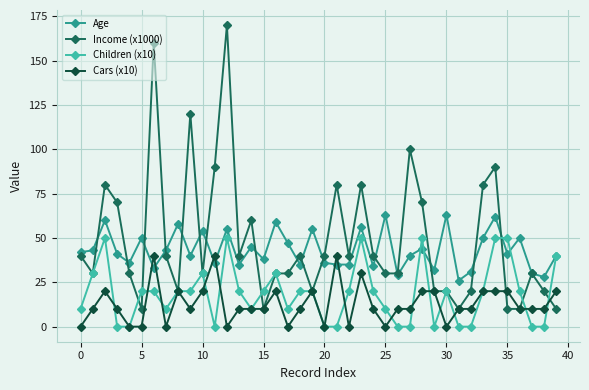

True or false: Income (x1000) has more than 2 points higher than both neighbors.

True